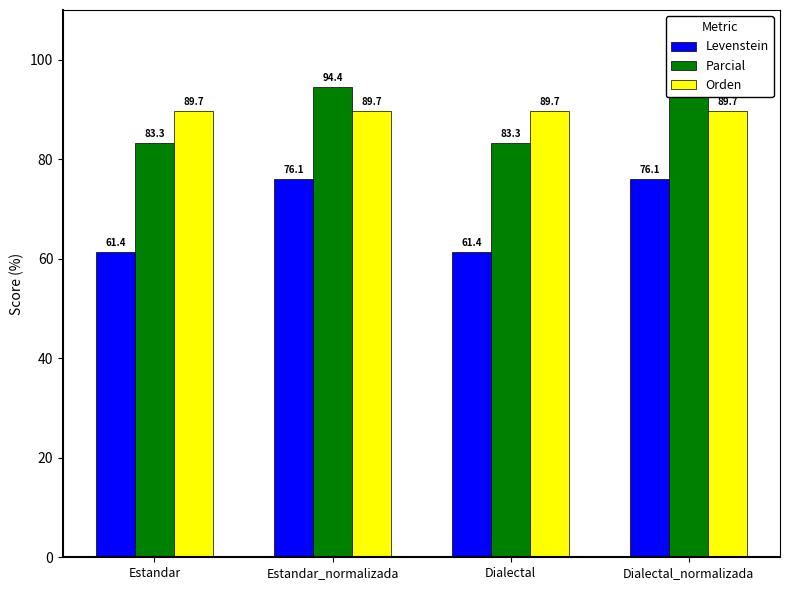

The value of Orden at Dialectal is 59.9. True or false?

False